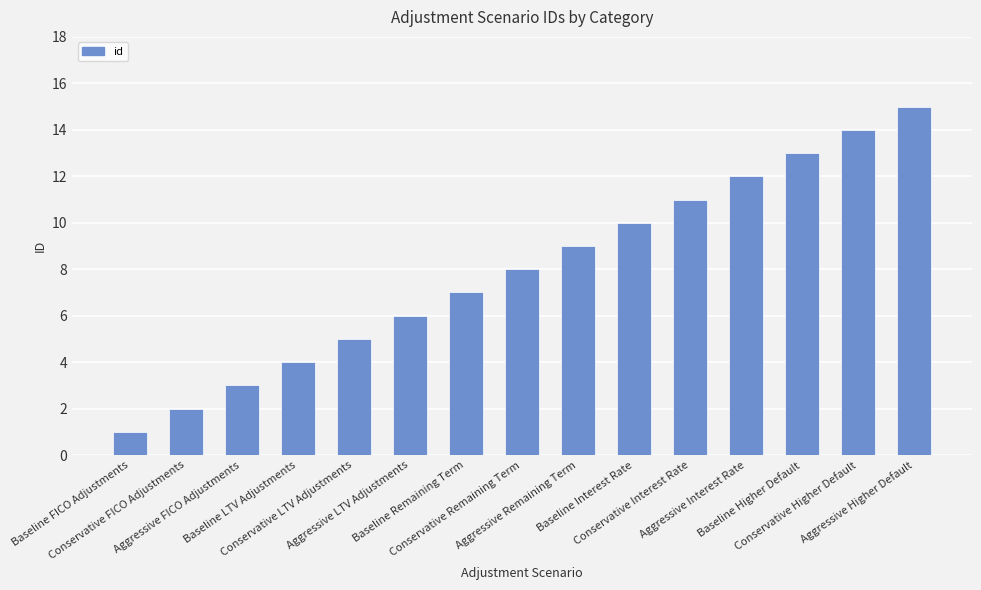

Which label corresponds to the largest value in the chart?

Aggressive Higher Default